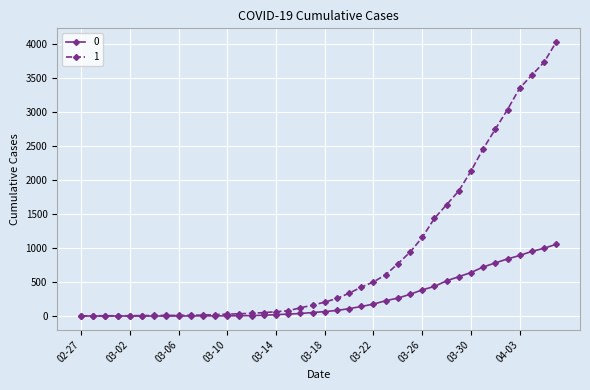

Is this an area chart (filled region under the line)?

No